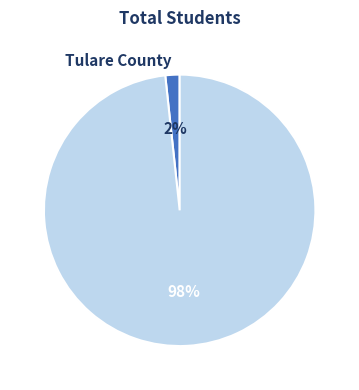

The Tulare County slice represents 2% of the pie. True or false?

True